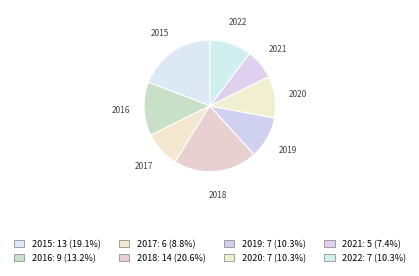

Which slice is the largest?

2018